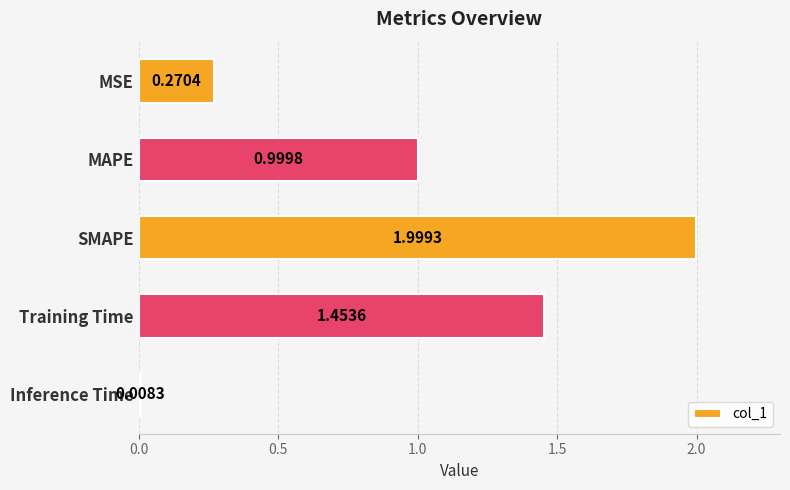

Which category has the lowest value across all series?

Inference Time